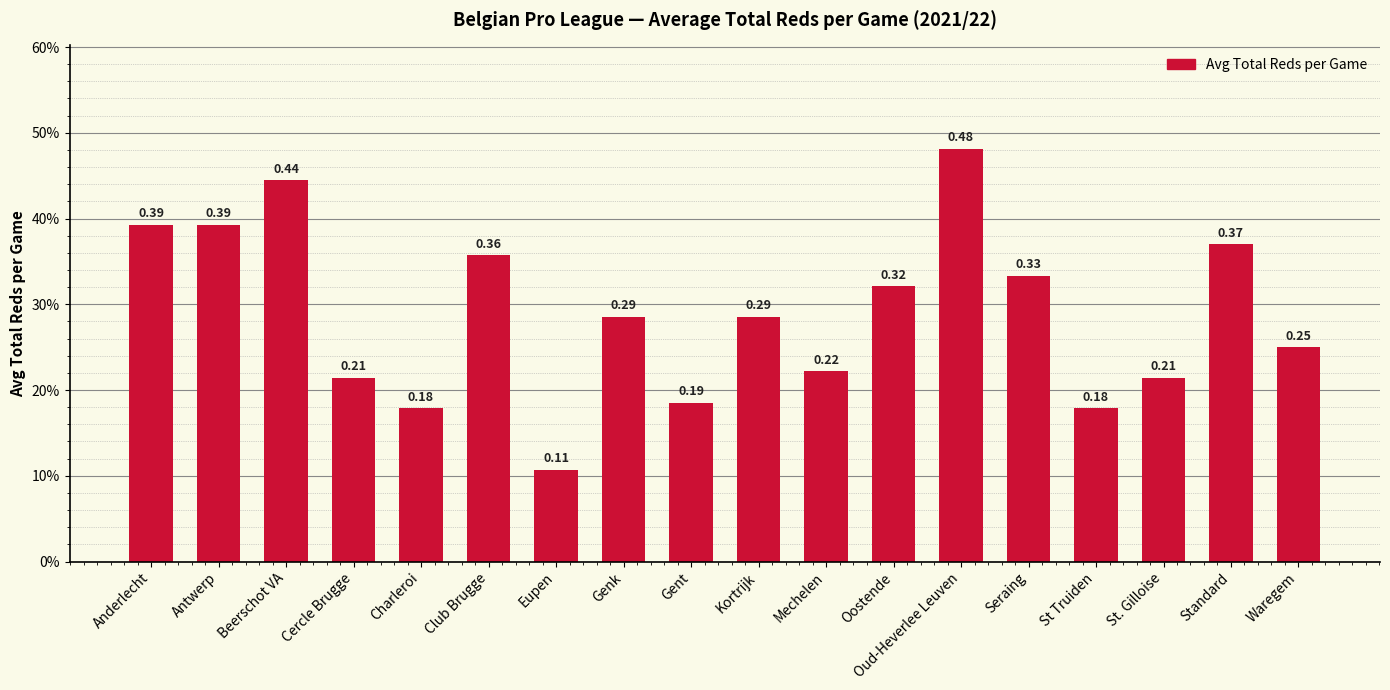

What is the label of the 9th bar from the right?

Kortrijk